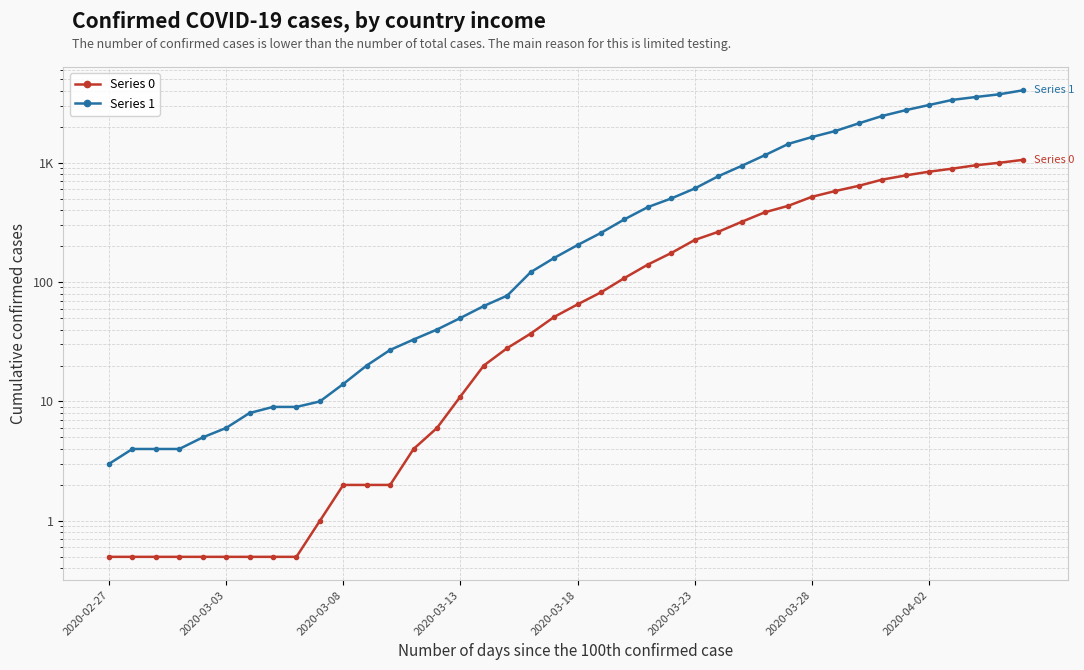

At how many categories does at least one series exceed 3211?

4